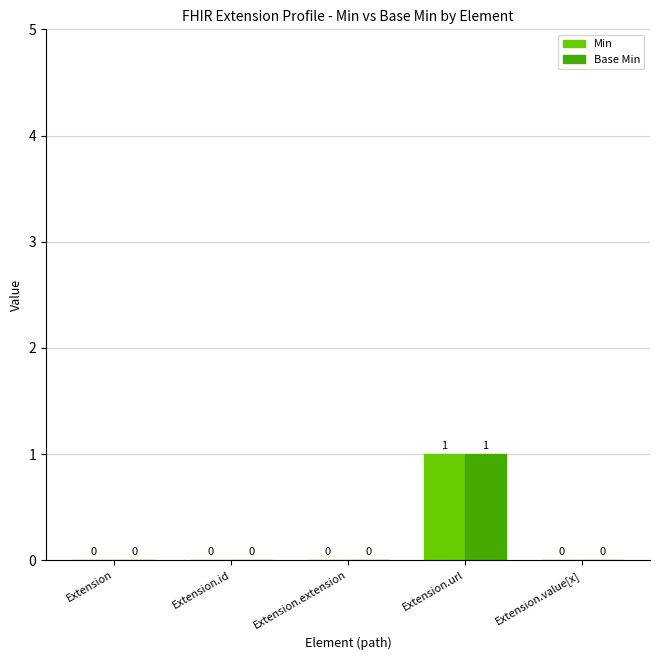

How many Base Min values are between 0 and 1?

5